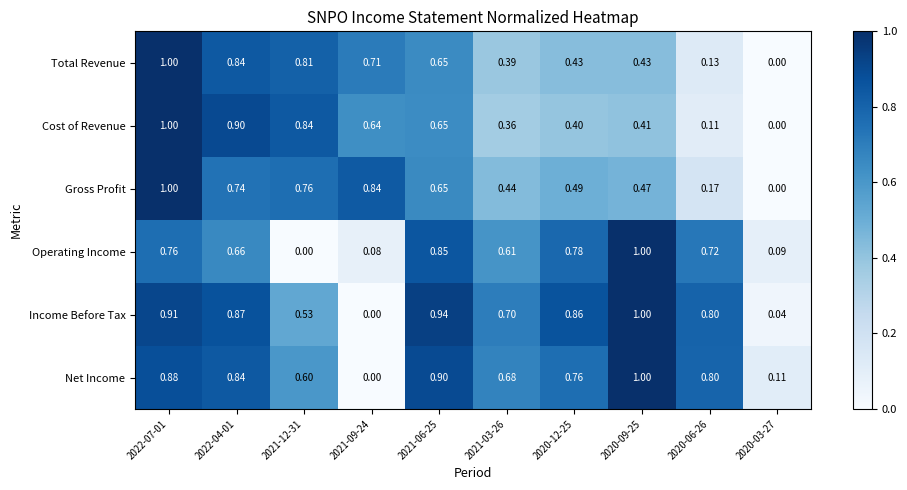

Which series has the largest total across all categories?

Income Before Tax